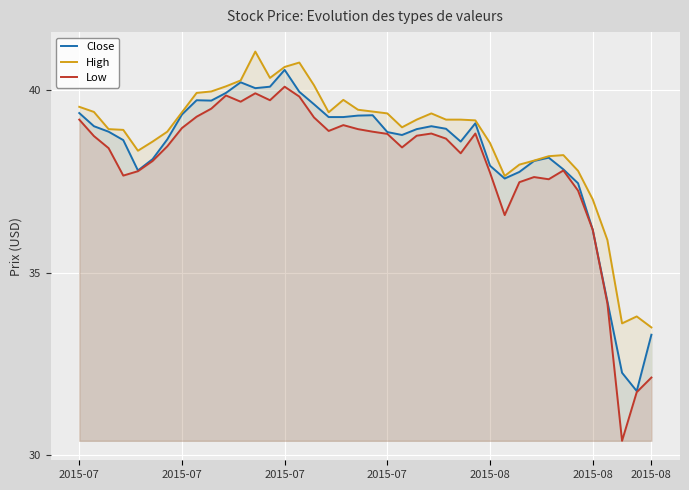

Which category has the lowest value in the Low series?

37